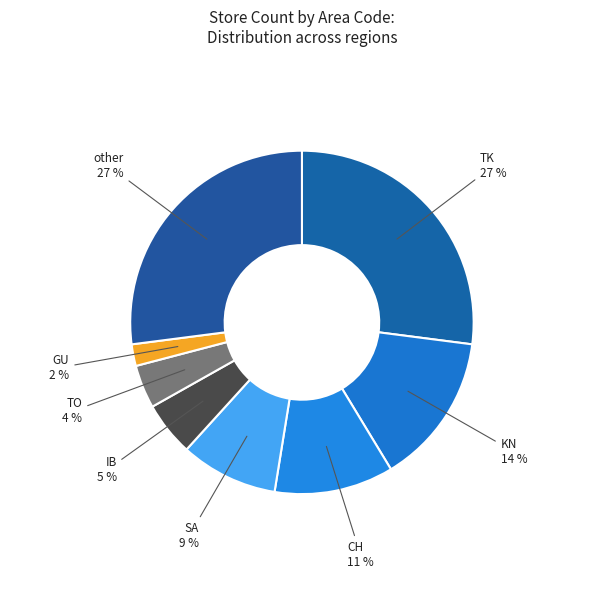

Count the number of slices in the pie.

8